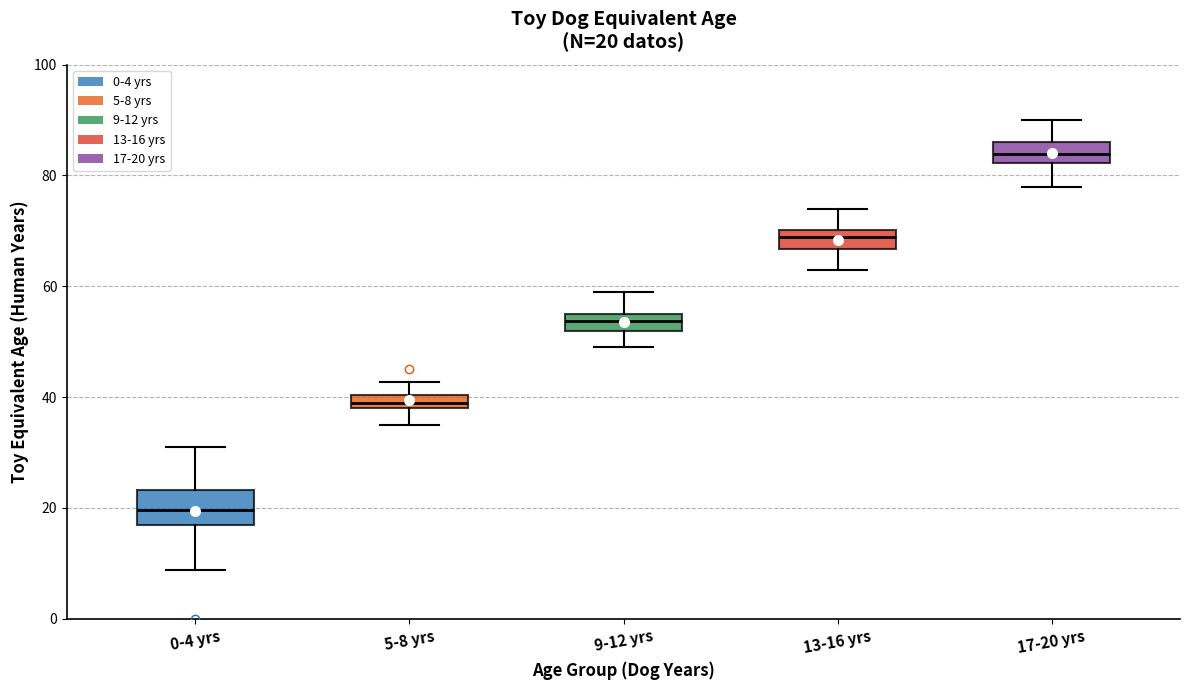

Which box's median line is the lowest?

0-4 yrs